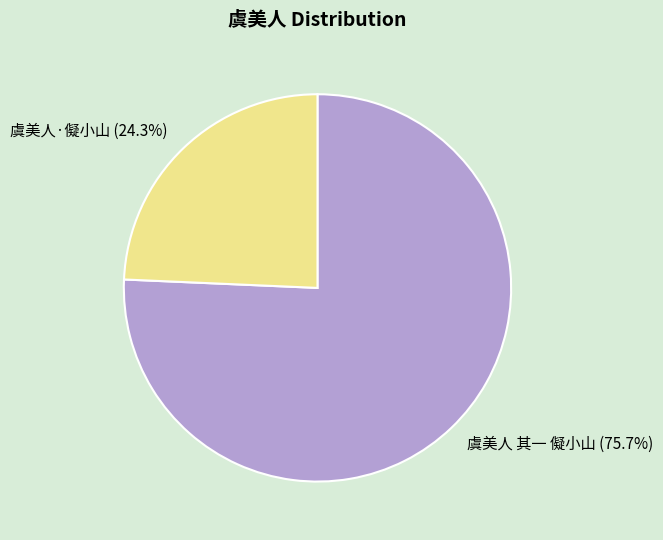

How many slices are in this pie chart?

2